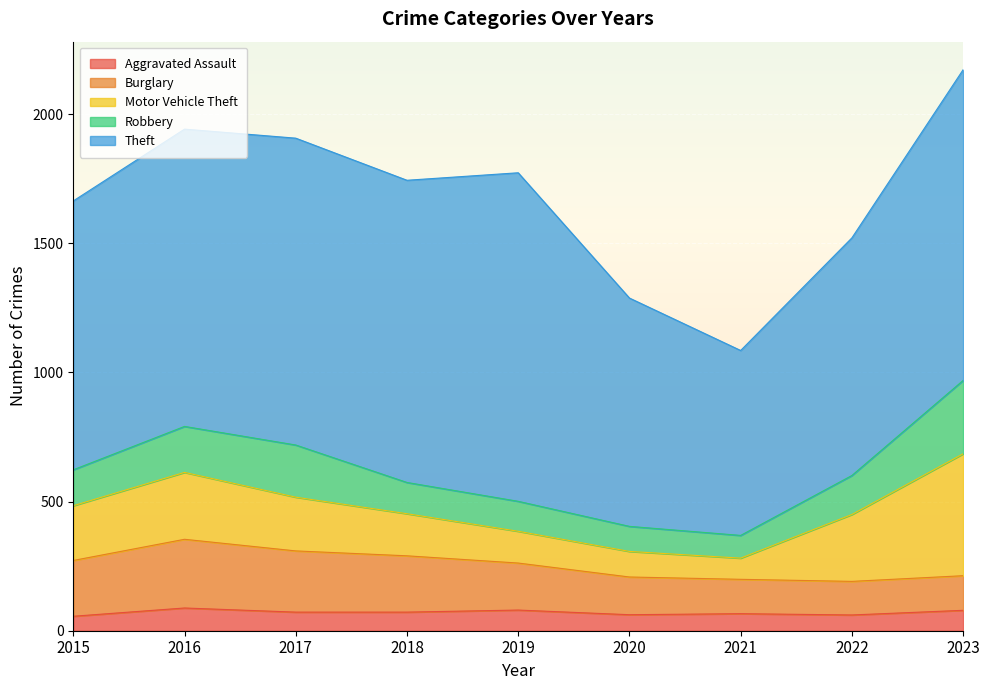

Which has a higher value, 2021 or 2020?

2021